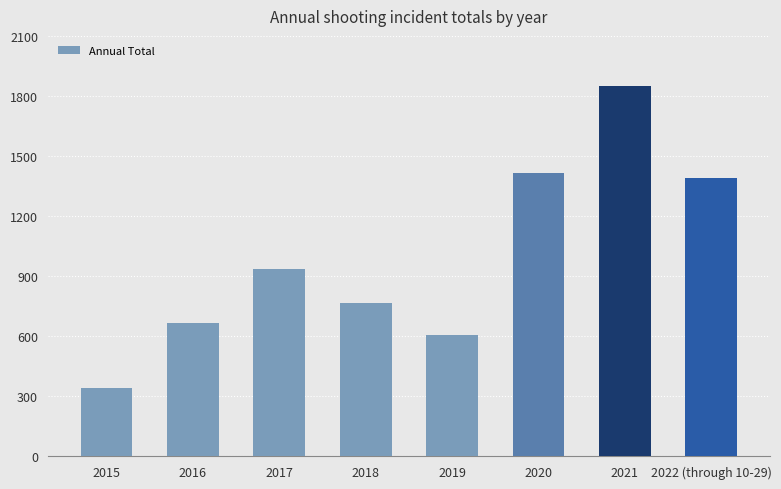

What is the smallest value displayed?

340